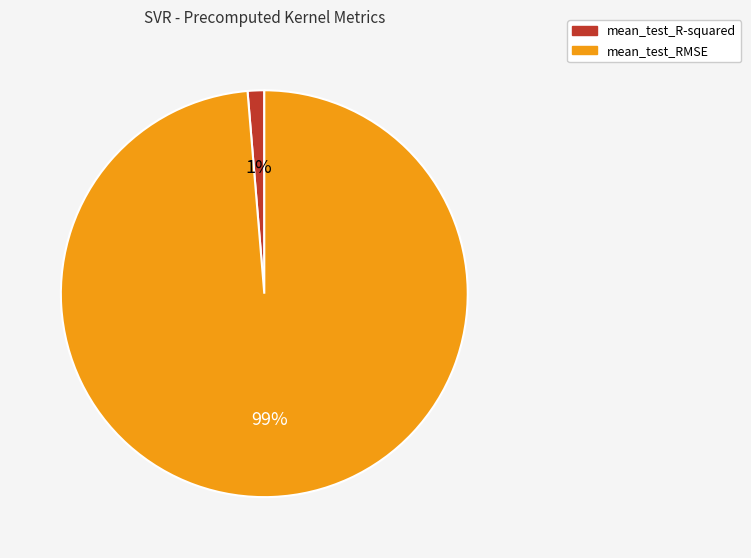

How many slices are in this pie chart?

2